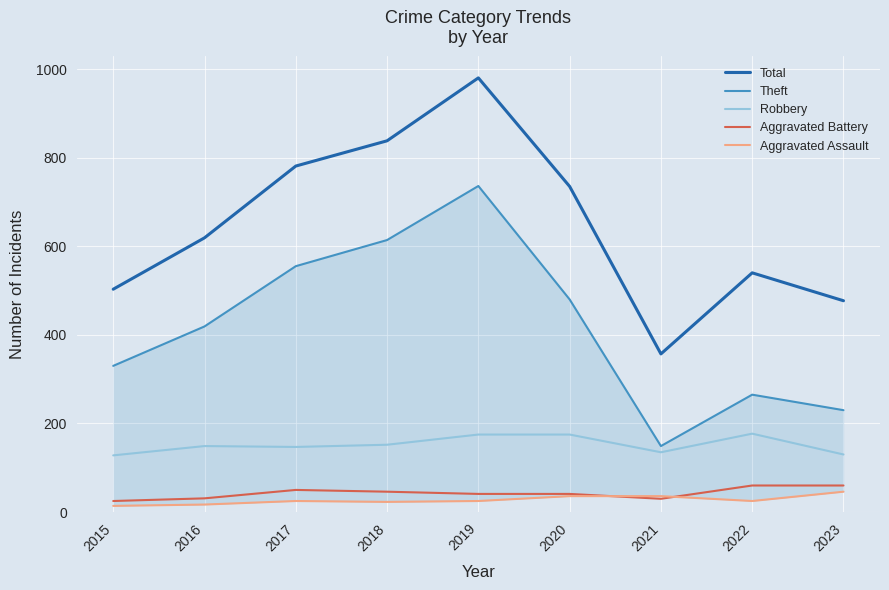

Reading left to right, extract all data points from this chart.

Total: 503	619	781	838	980	735	357	540	477
Theft: 330	419	555	614	736	480	149	265	230
Robbery: 128	149	147	152	175	175	135	177	130
Aggravated Battery: 25	31	50	46	41	41	30	60	60
Aggravated Assault: 14	17	25	23	25	36	36	25	46